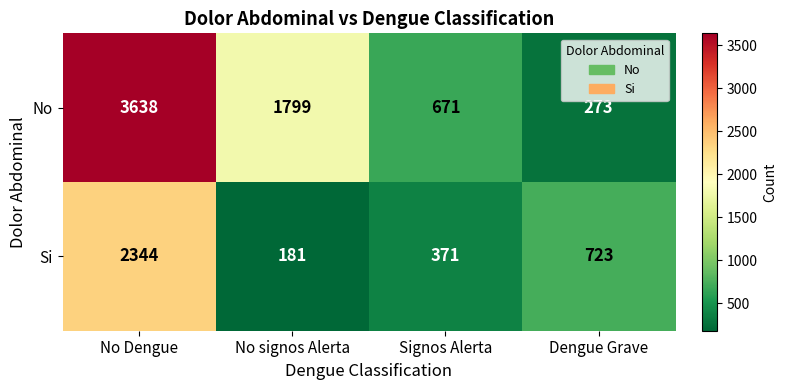

Reading right to left, list all the values displayed in this chart.

No: 273	671	1799	3638
Si: 723	371	181	2344